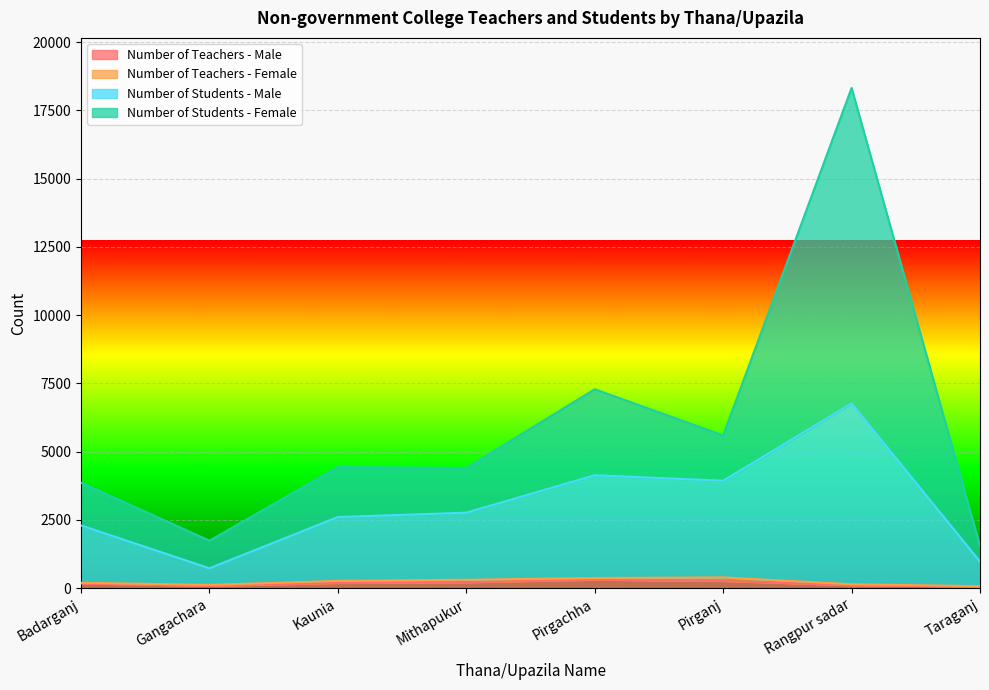

Which category has the highest value in the Number of Students - Female series?

Rangpur sadar